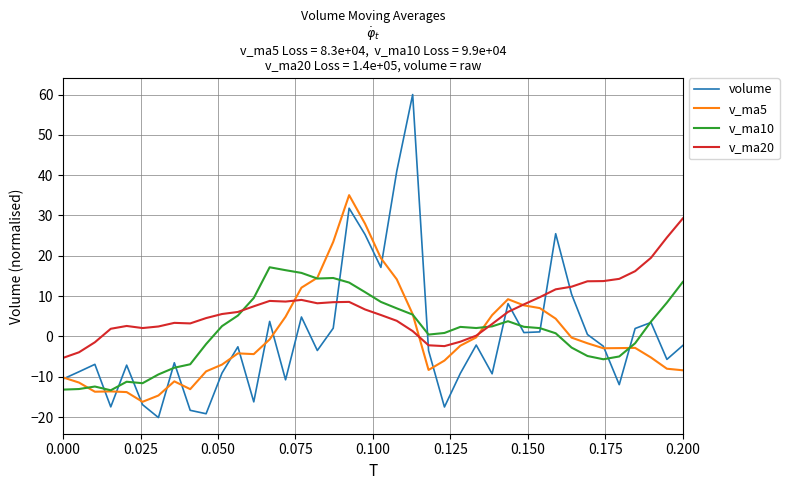

Which series has the largest total across all categories?

v_ma20